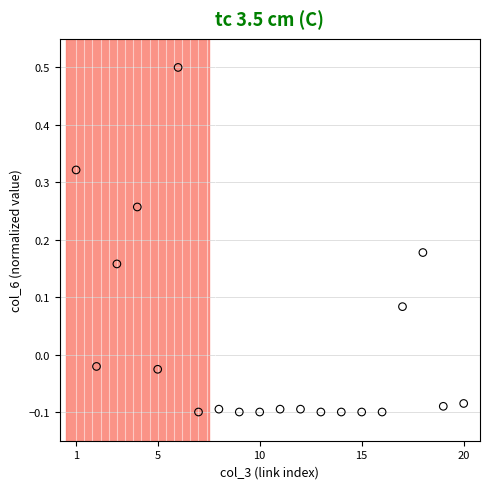

What is the range of Y values (max minus min)?

0.6